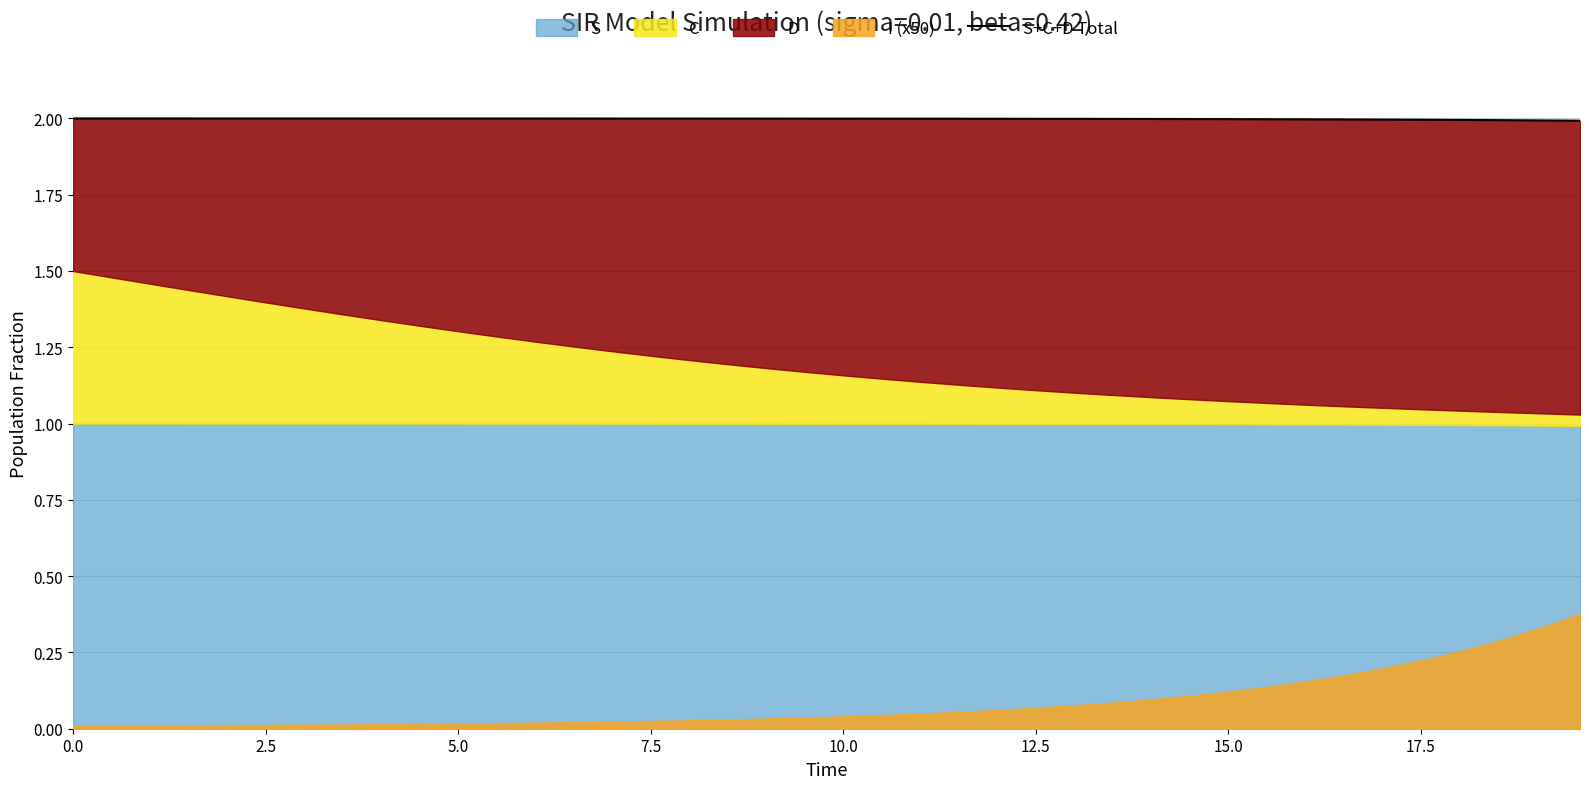

How many lines are shown in the chart?

1